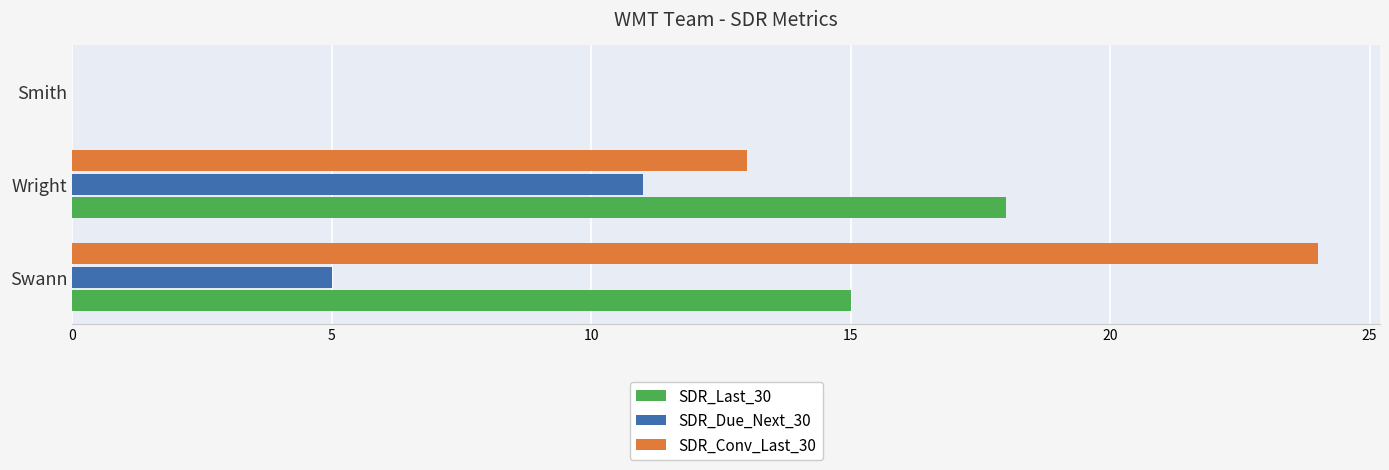

At which label is SDR_Conv_Last_30 closest to 12?

Wright